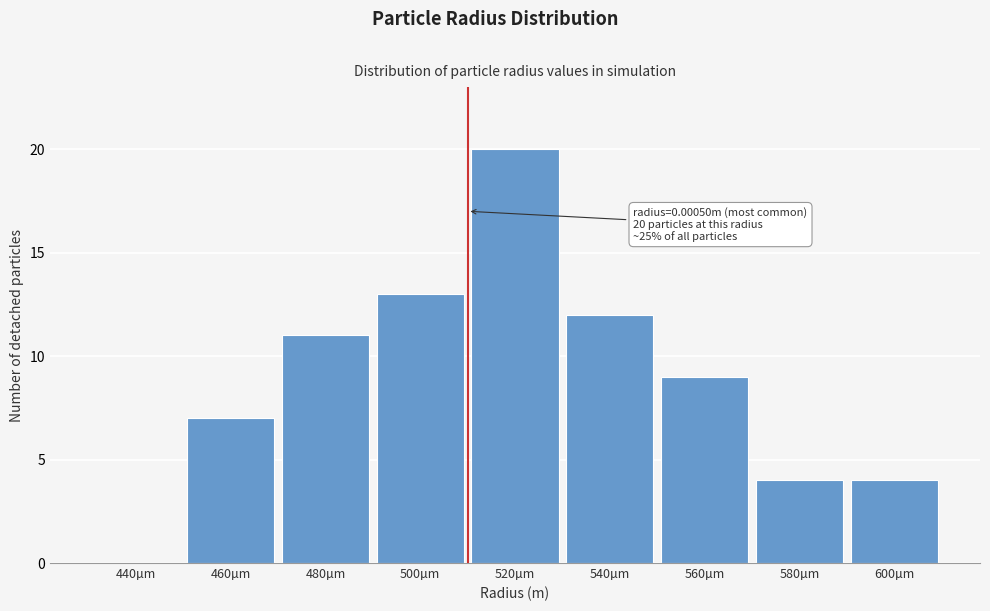

Reading left to right, what are all the values shown in this chart?

440µm=0	460µm=7	480µm=11	500µm=13	520µm=20	540µm=12	560µm=9	580µm=4	600µm=4